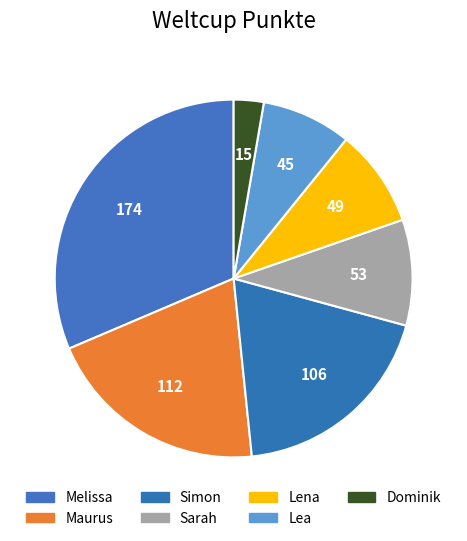

Does any single category account for the majority?

No